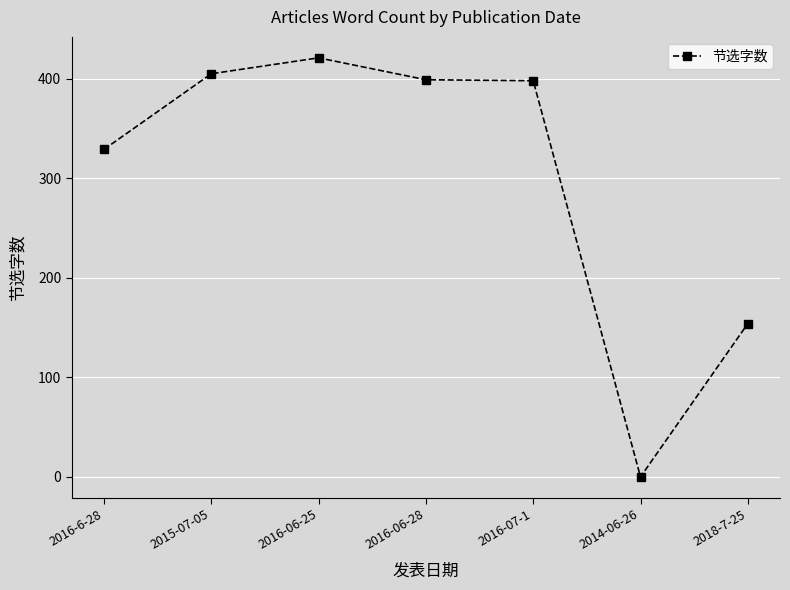

True or false: the data shows 628 at 2016-07-1.

False